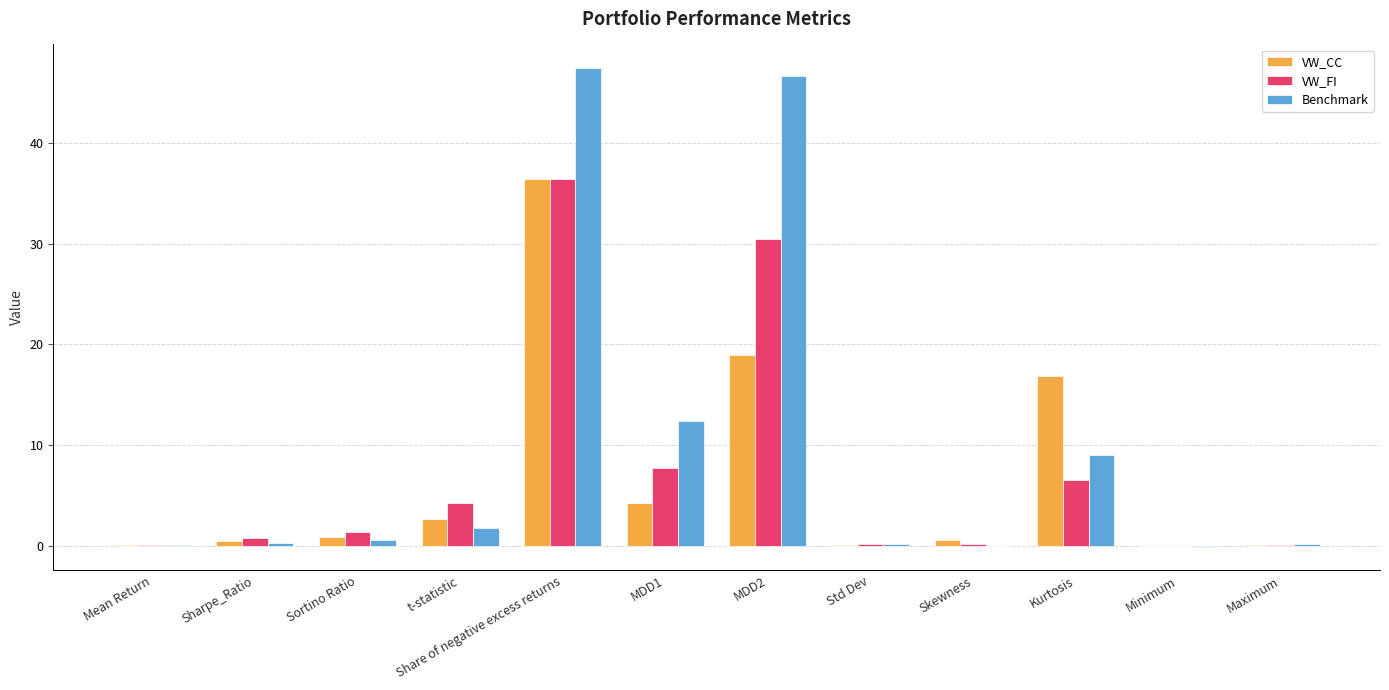

Does the chart contain stacked bars?

No